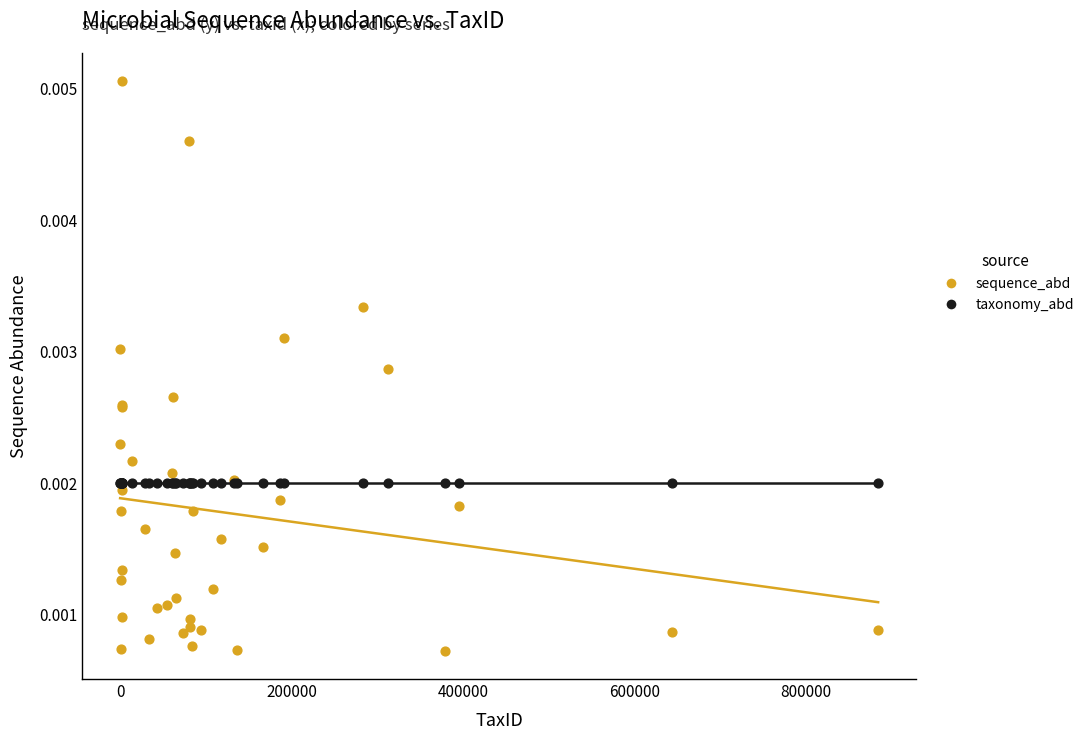

Which series reaches the minimum Y coordinate?

sequence_abd